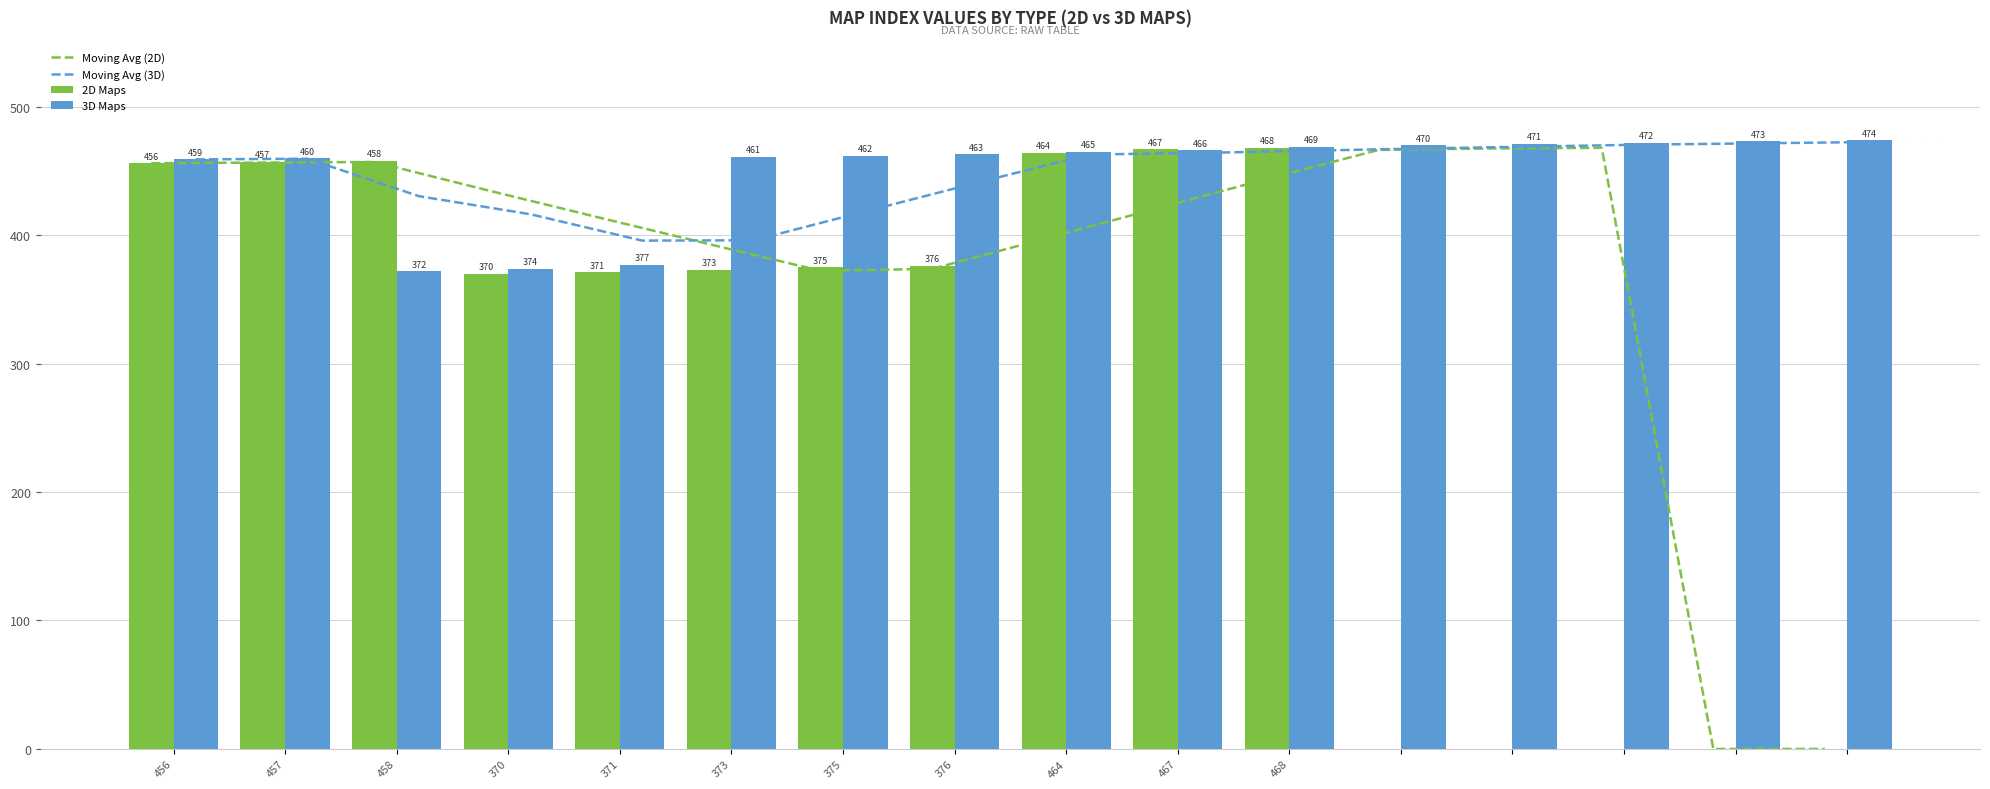

What is the label of the 7th bar from the right?

467